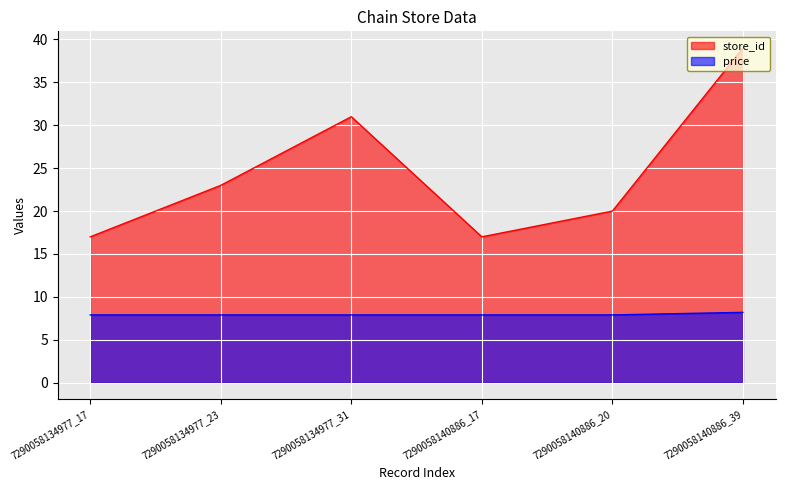

At which label does price reach its peak?

7290058140886_39